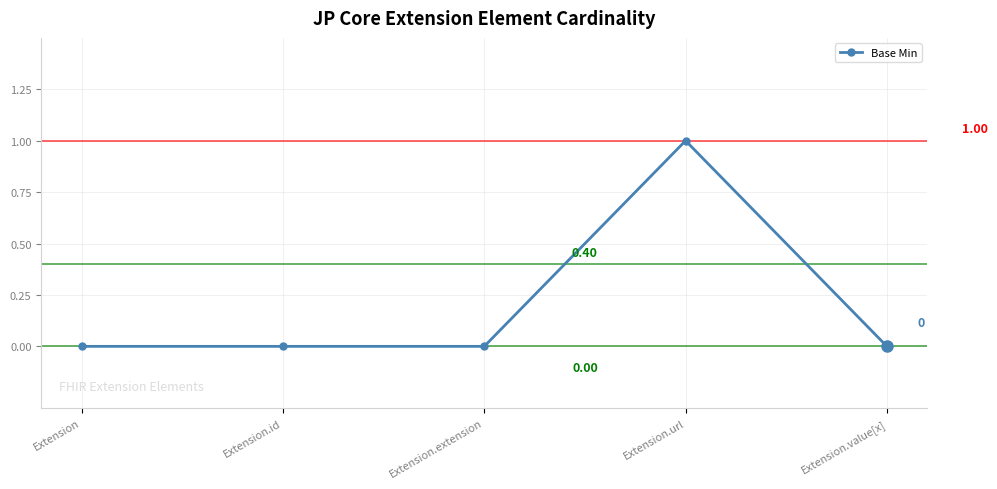

How many categories are shown in the chart?

5